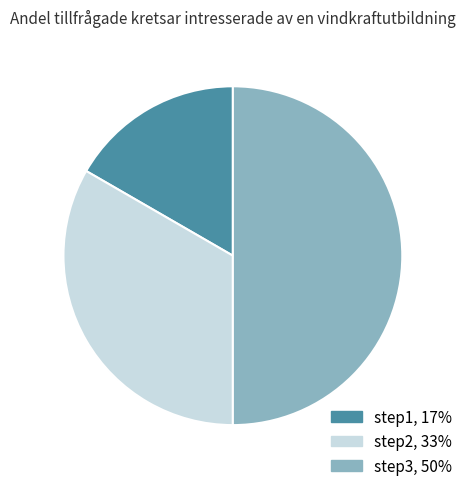

True or false: step1 accounts for 23% of the total.

False